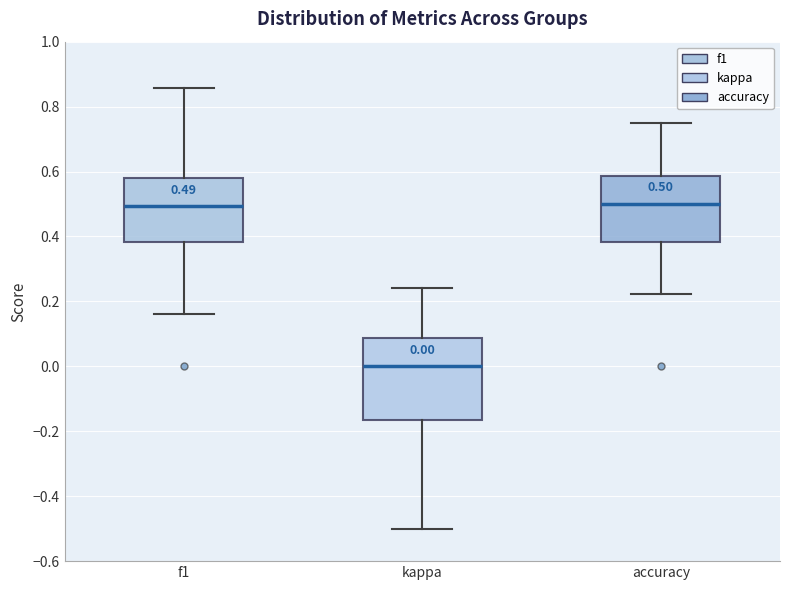

Which box is the tallest, from its lower edge to its upper edge?

kappa